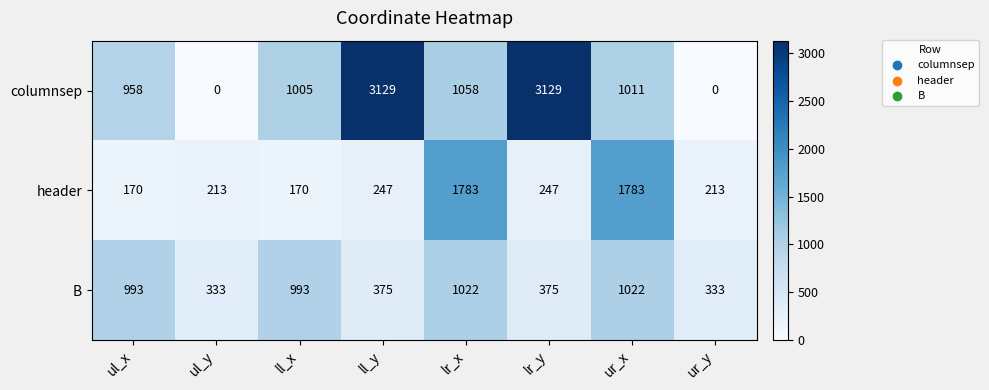

Which series changed the most between ul_y and lr_y?

columnsep